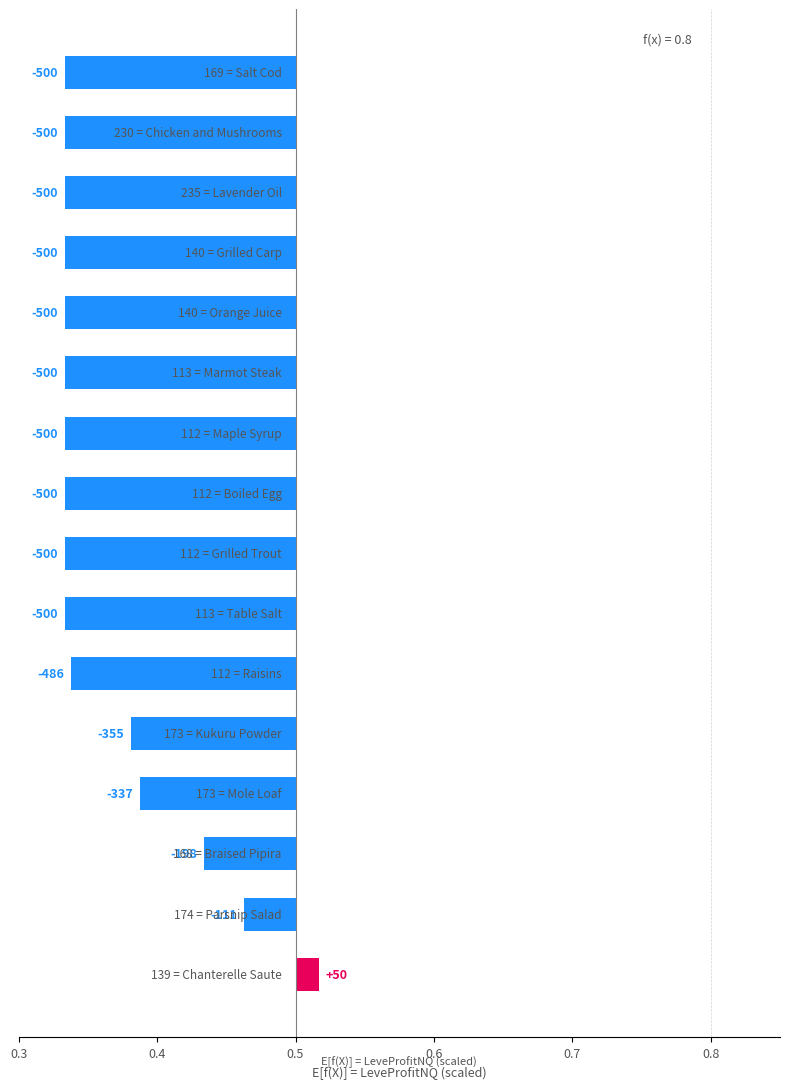

Does the chart contain stacked bars?

No